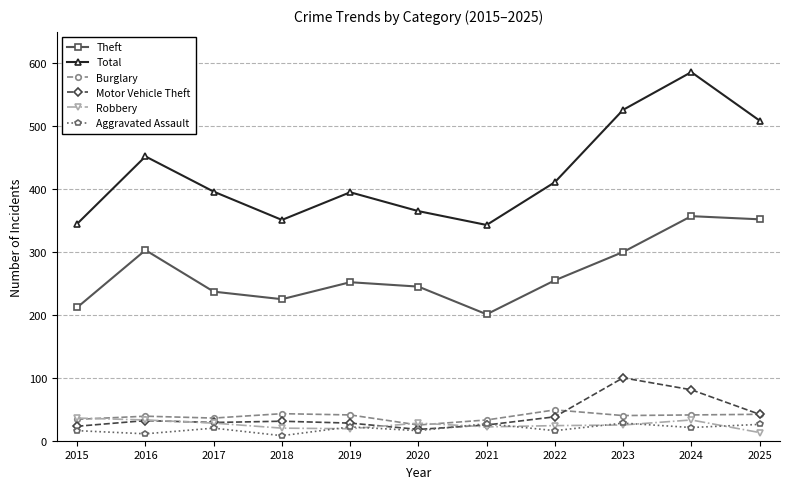

Where is the first local minimum for Total?

2018